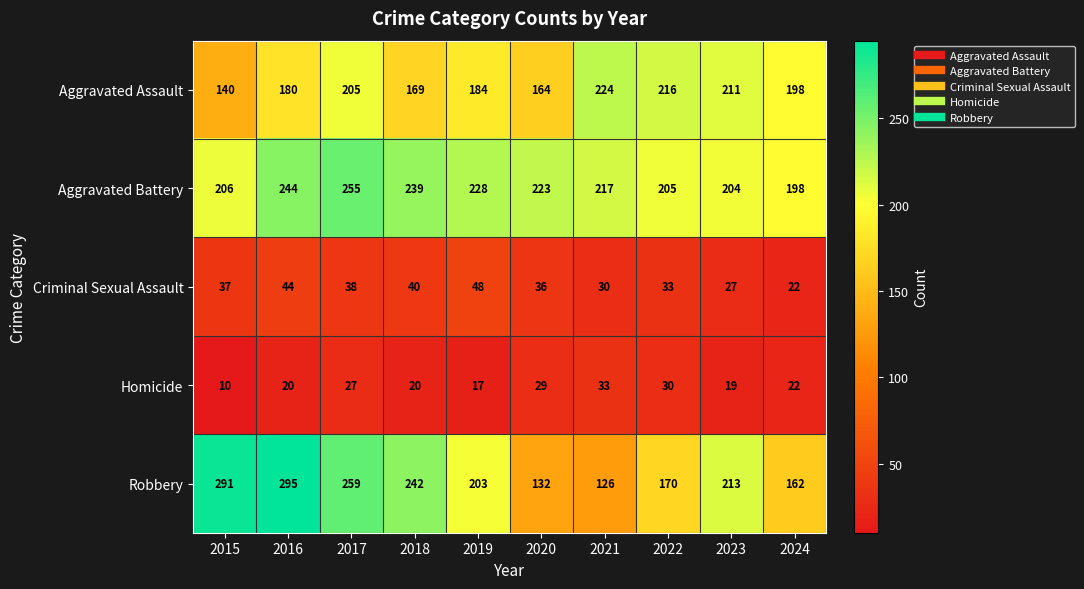

Which series has the largest total across all categories?

Aggravated Battery